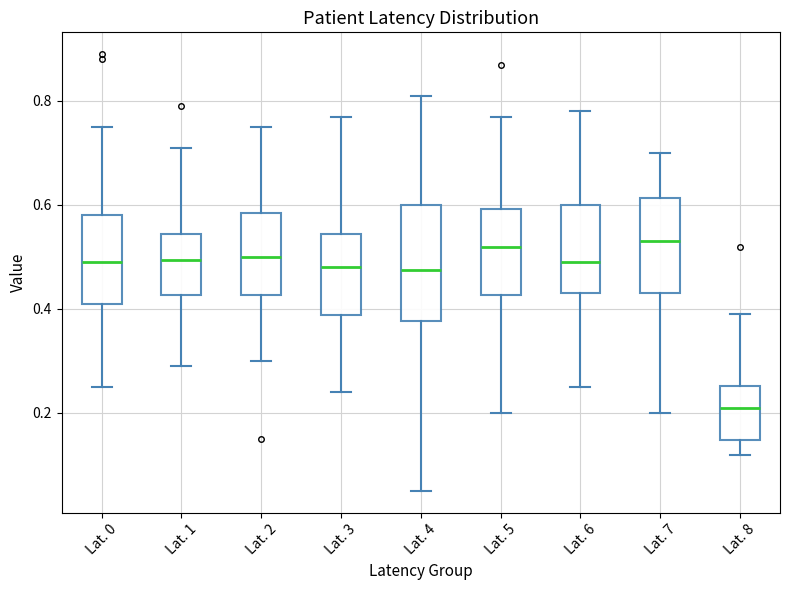

Reading left to right, read every box against the y-axis: the position of its median line, the range the box covers, and the ends of its whiskers. The values are not printed on the chart, so give them approximately, as read against the axis.

Lat. 0: median 0.50, box 0.42 to 0.58, whiskers 0.26 to 0.76
Lat. 1: median 0.50, box 0.42 to 0.54, whiskers 0.30 to 0.72
Lat. 2: median 0.50, box 0.42 to 0.58, whiskers 0.30 to 0.76
Lat. 3: median 0.48, box 0.38 to 0.54, whiskers 0.24 to 0.78
Lat. 4: median 0.48, box 0.38 to 0.60, whiskers 0.06 to 0.82
Lat. 5: median 0.52, box 0.42 to 0.60, whiskers 0.20 to 0.78
Lat. 6: median 0.50, box 0.44 to 0.60, whiskers 0.26 to 0.78
Lat. 7: median 0.54, box 0.44 to 0.62, whiskers 0.20 to 0.70
Lat. 8: median 0.22, box 0.14 to 0.26, whiskers 0.12 to 0.40